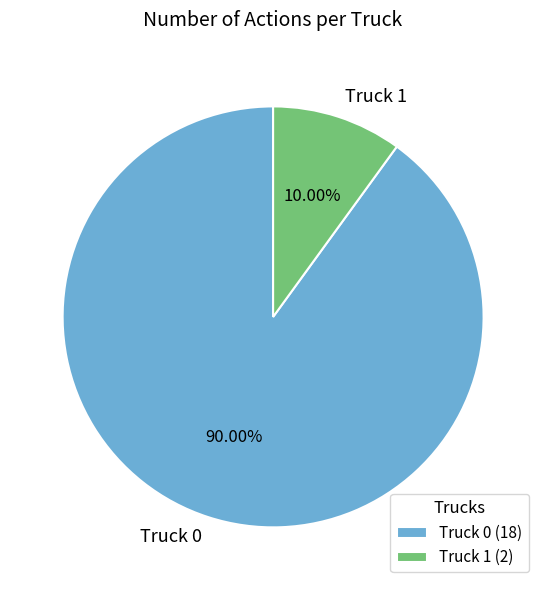

To the nearest percent, what percentage of the pie is Truck 0?

90%